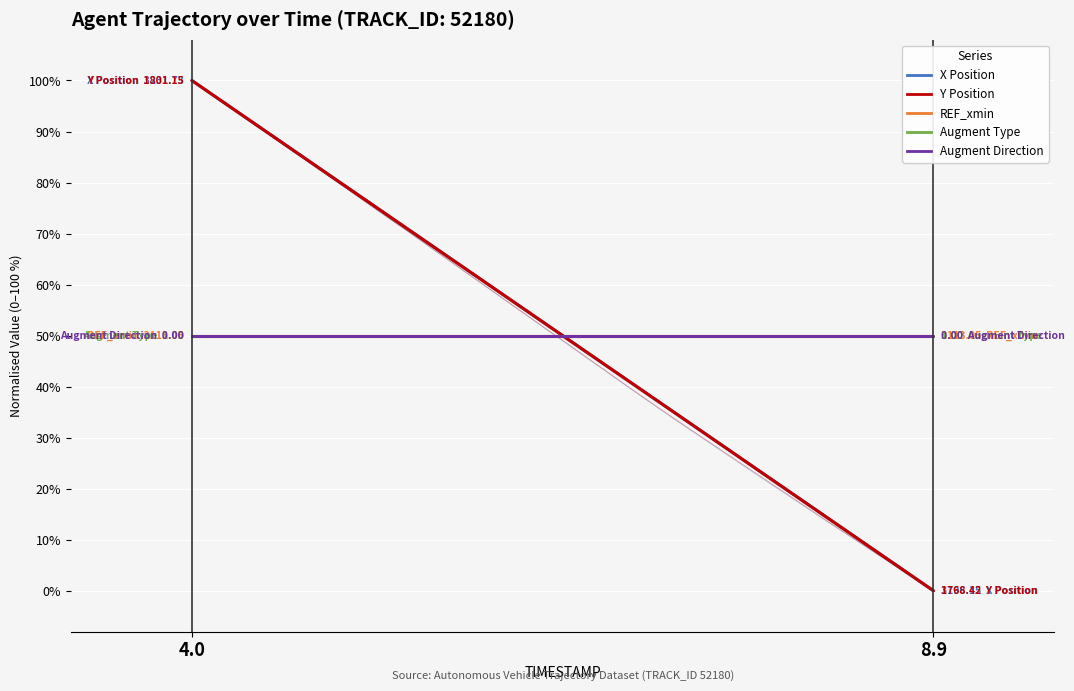

Is the value of Augment Direction at 4.0 greater than the value of Y Position at 4.0?

No